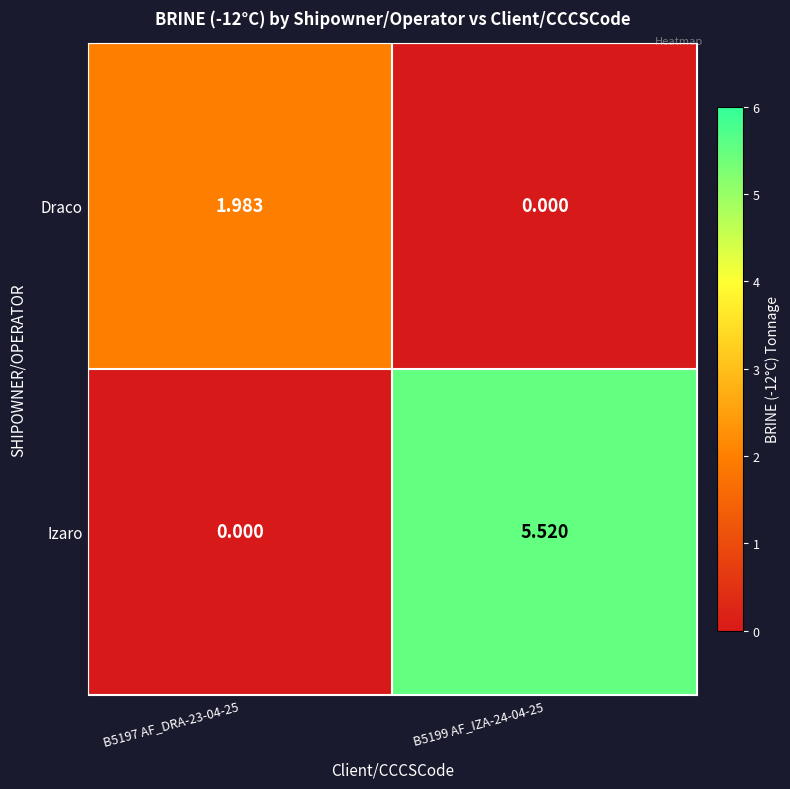

Which series changed the most between B5197 AF_DRA-23-04-25 and B5199 AF_IZA-24-04-25?

Izaro